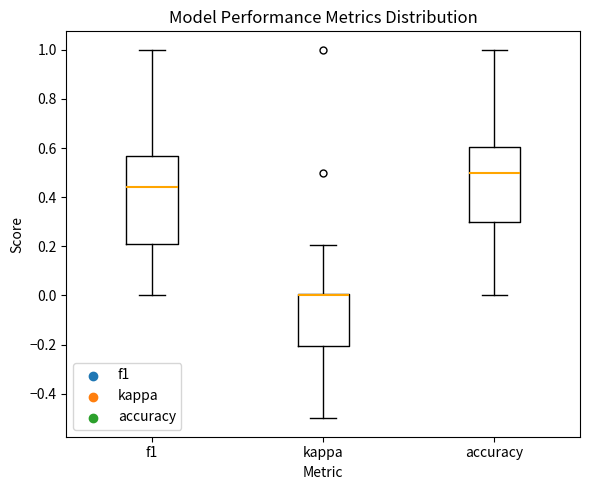

Comparing the boxes themselves (not the whiskers), which one is the tallest?

f1